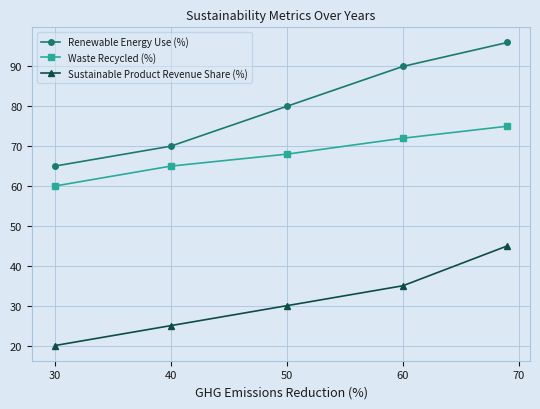

What are all the series names shown in the legend?

Renewable Energy Use (%), Waste Recycled (%), Sustainable Product Revenue Share (%)